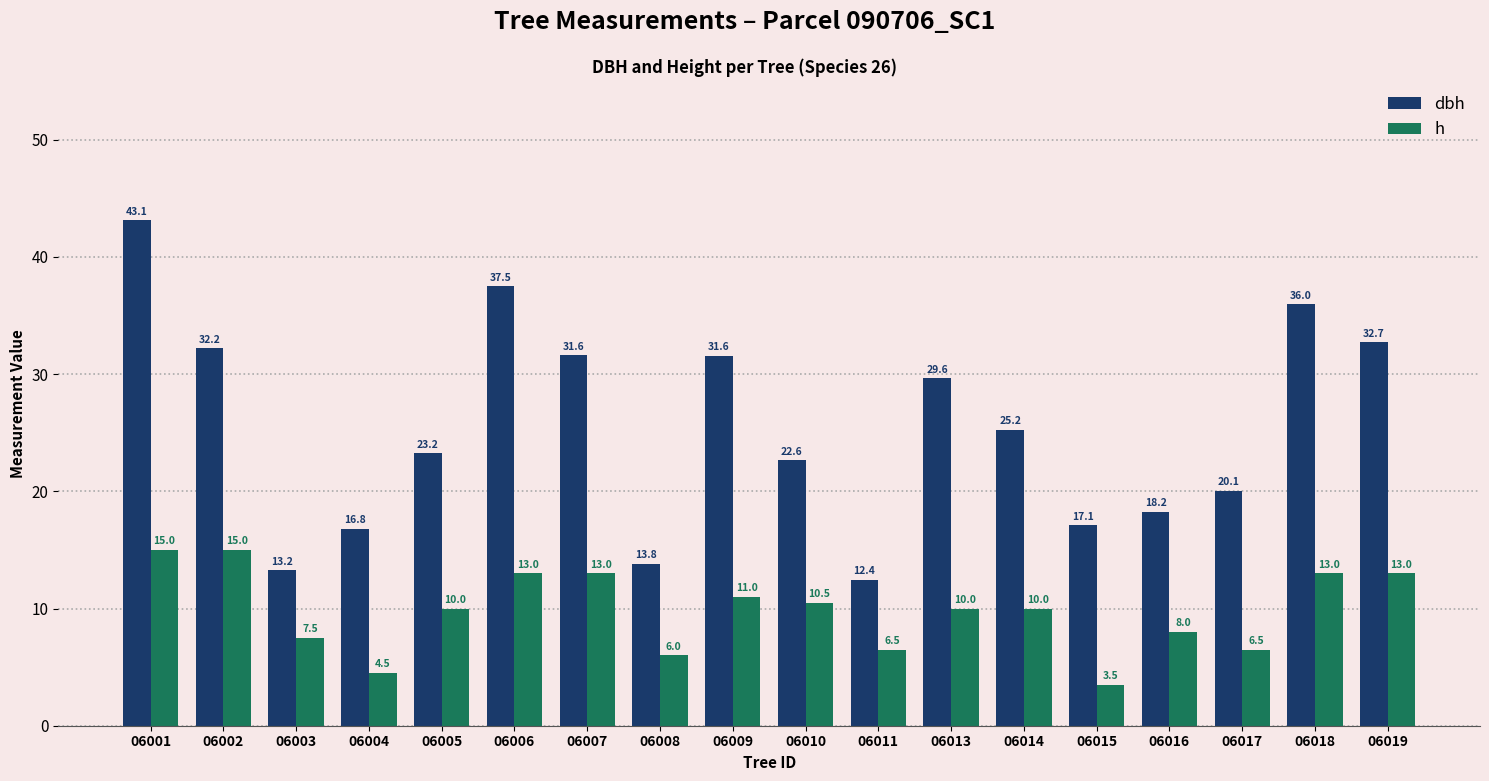

Is the value of h at 06006 greater than the value of dbh at 06013?

No